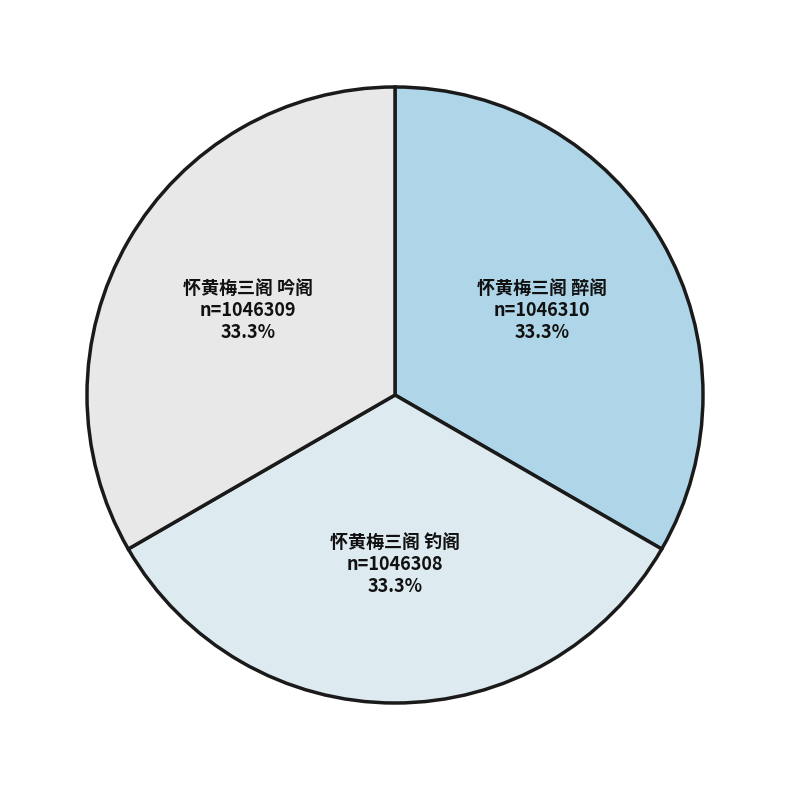

Is there any slice that represents more than half of the pie?

No